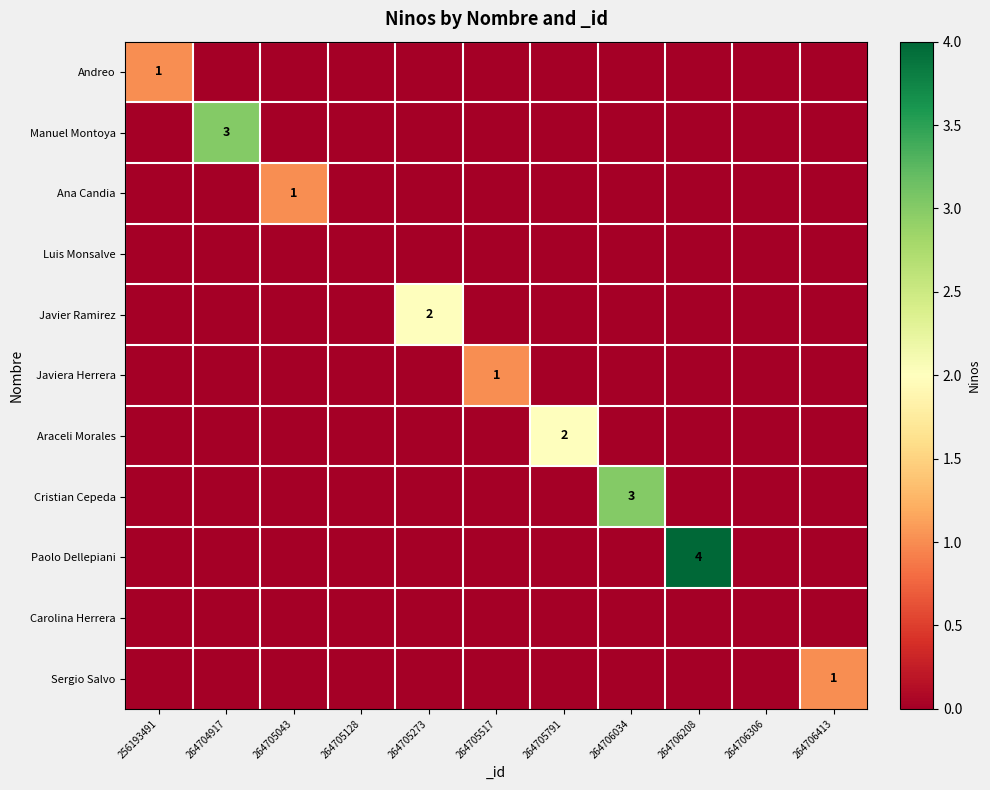

True or false: Javier Ramirez has a value of -1 at 264704917.

False